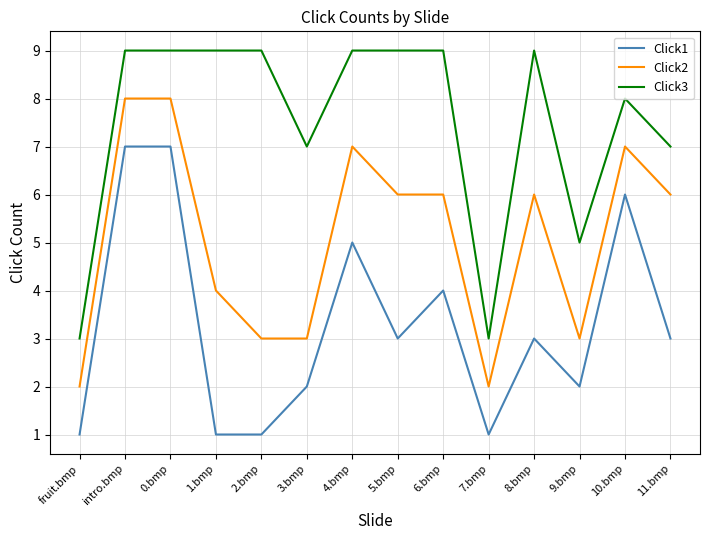

What is the greatest value displayed?

9